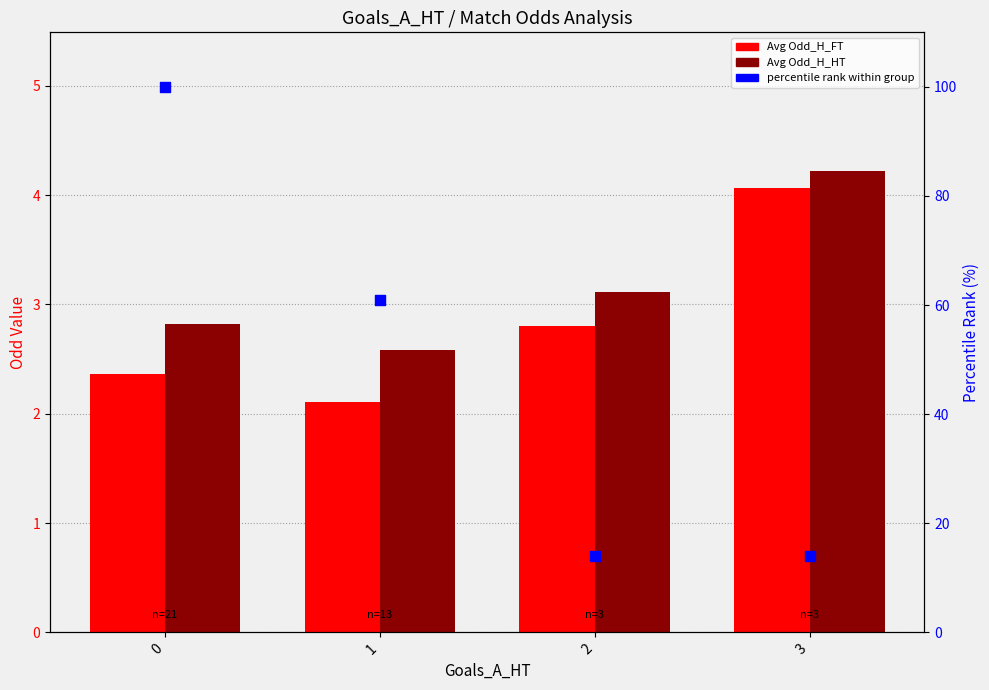

At how many categories does at least one series exceed 14?

2